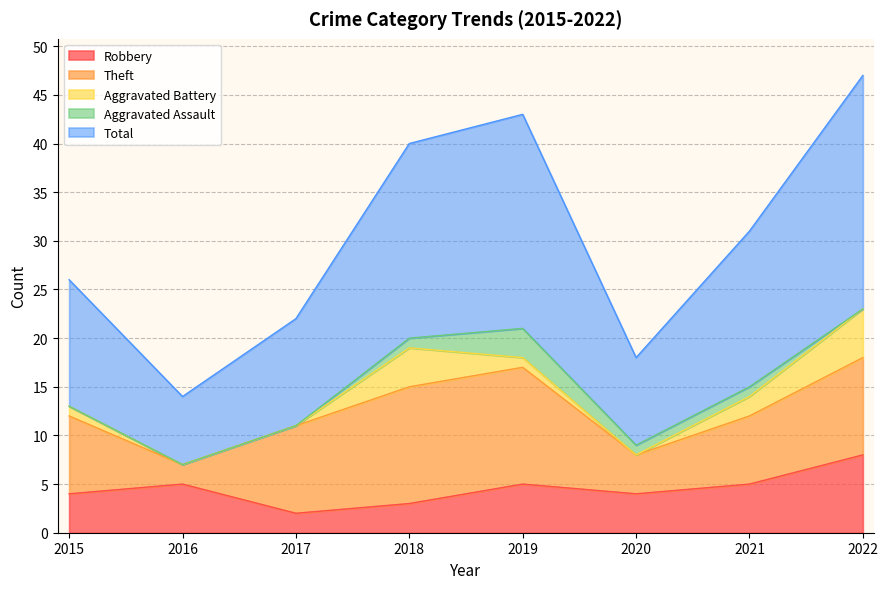

Count the number of data series in this chart.

5